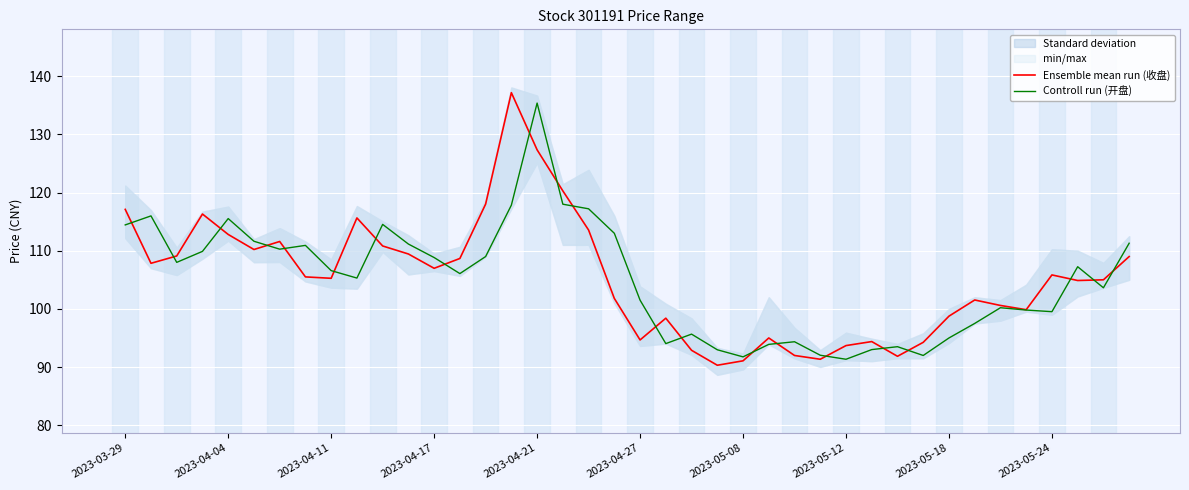

List the series in order of their overall mean, lowest first.

Controll run (开盘), Ensemble mean run (收盘)